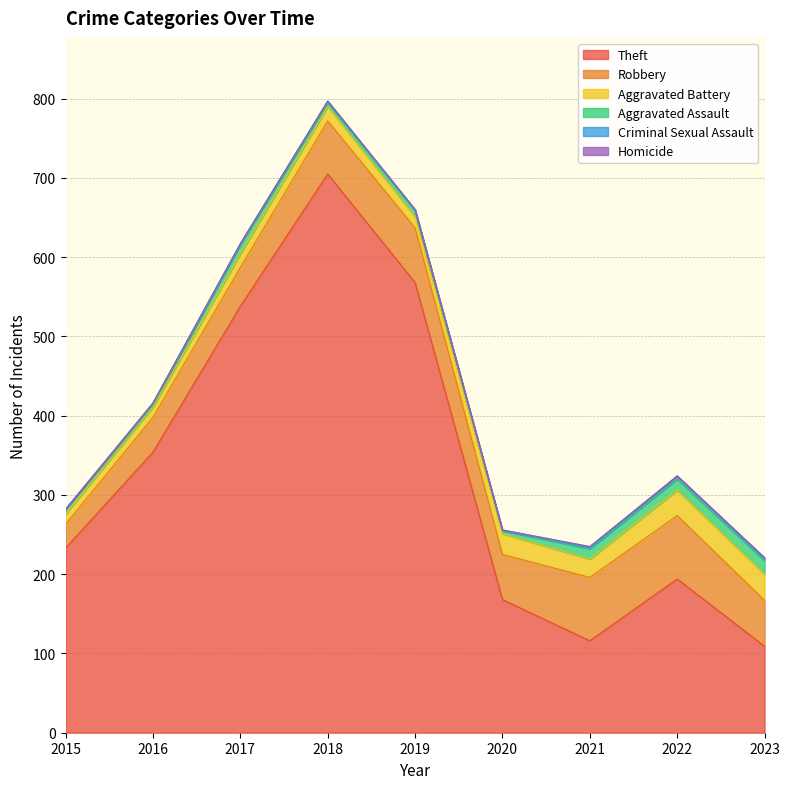

True or false: Theft and Criminal Sexual Assault cross at least once.

False